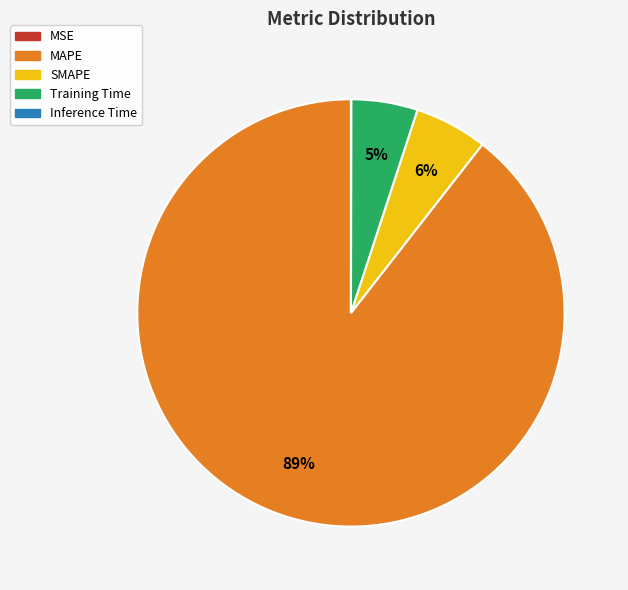

Is MAPE the majority of the pie?

Yes